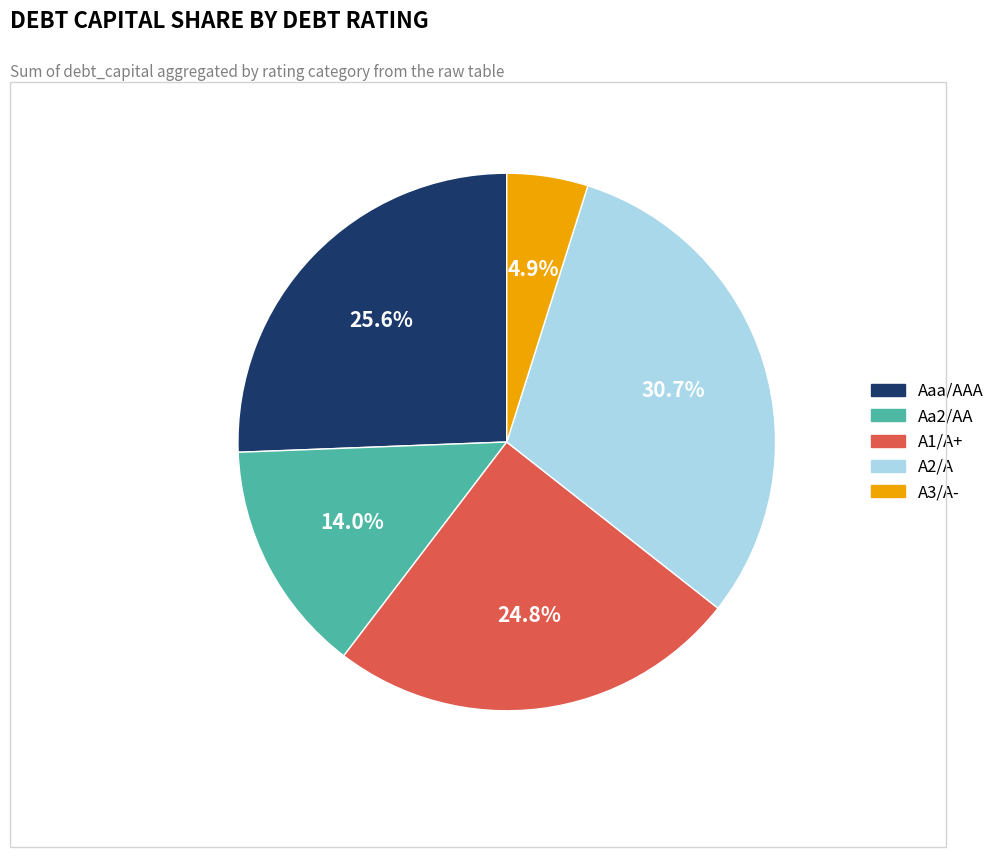

Is there a majority slice in this chart?

No